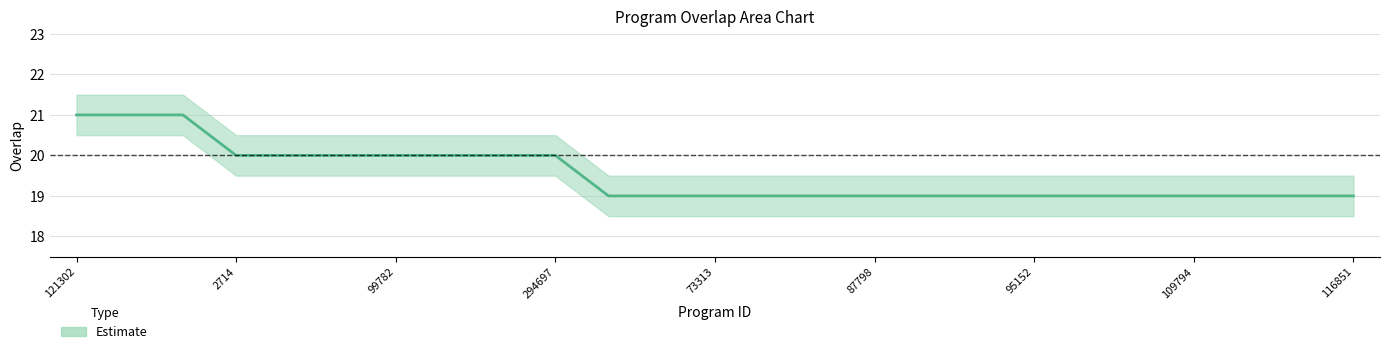

What is the difference between the maximum and minimum values?

2